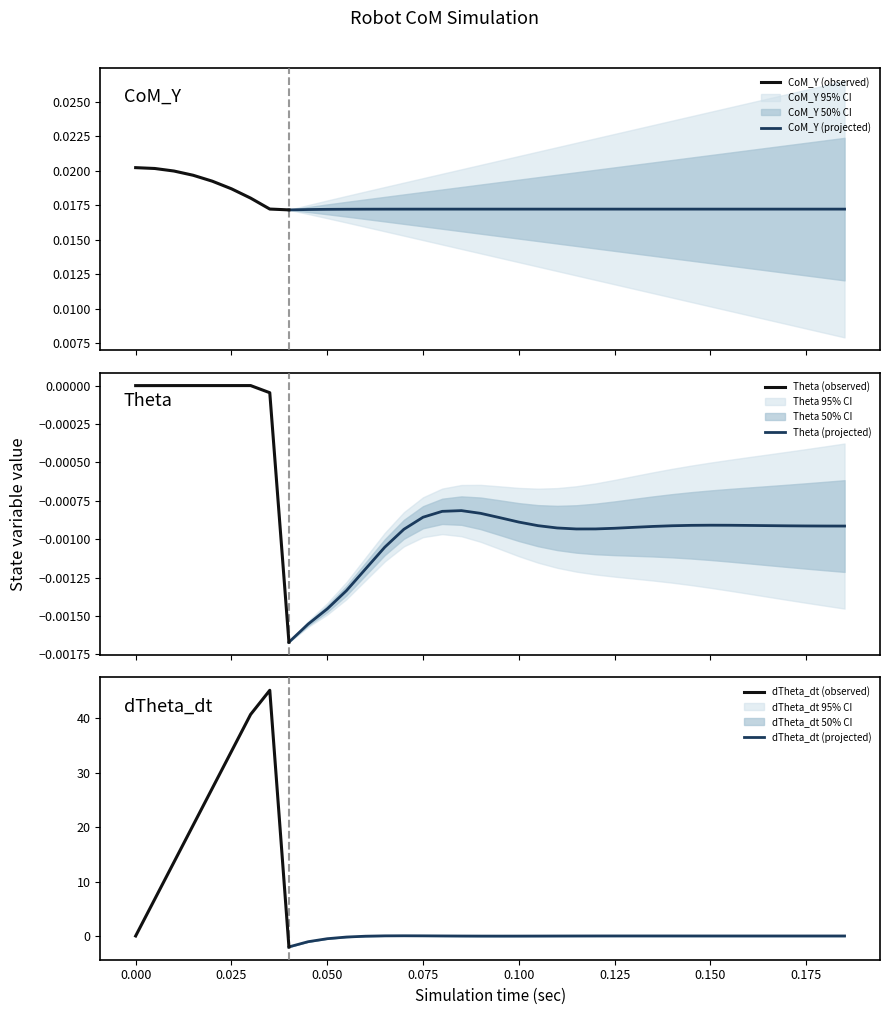

At which category does dTheta_dt reach its first local valley?

0.04